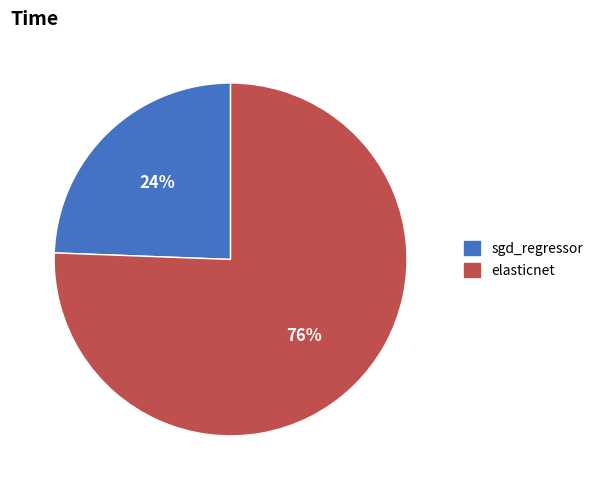

Rank the categories by value from lowest to highest.

sgd_regressor, elasticnet